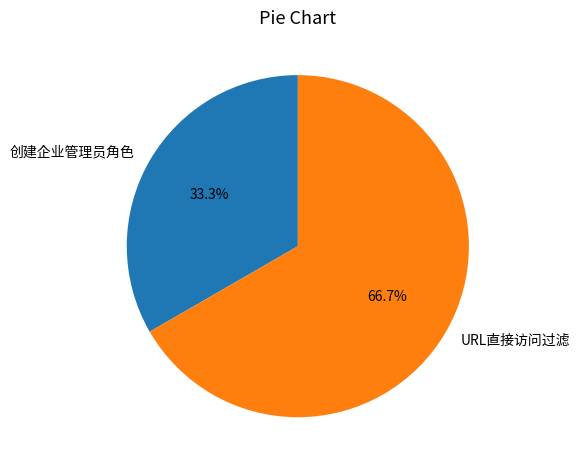

How many slices are in this pie chart?

2